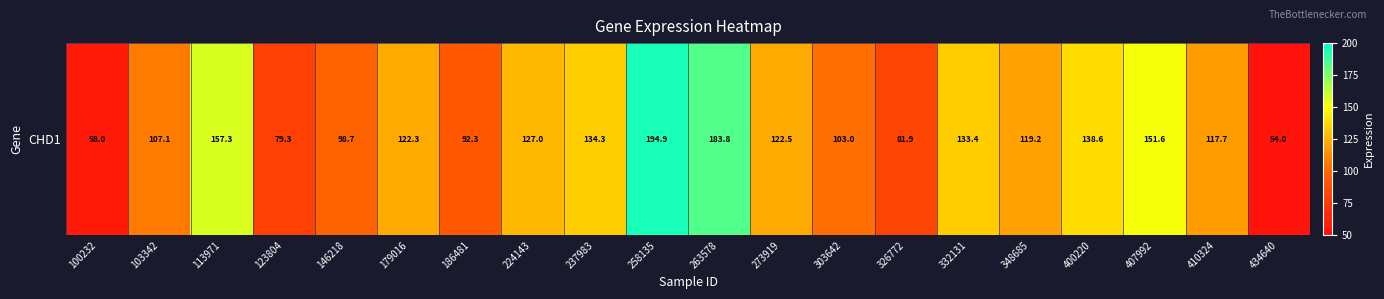

List the labels in order of value, smallest first.

434640, 100232, 123804, 326772, 186481, 146218, 303642, 103342, 410324, 348685, 179016, 273919, 224143, 332131, 237983, 400220, 407992, 113971, 263578, 258135